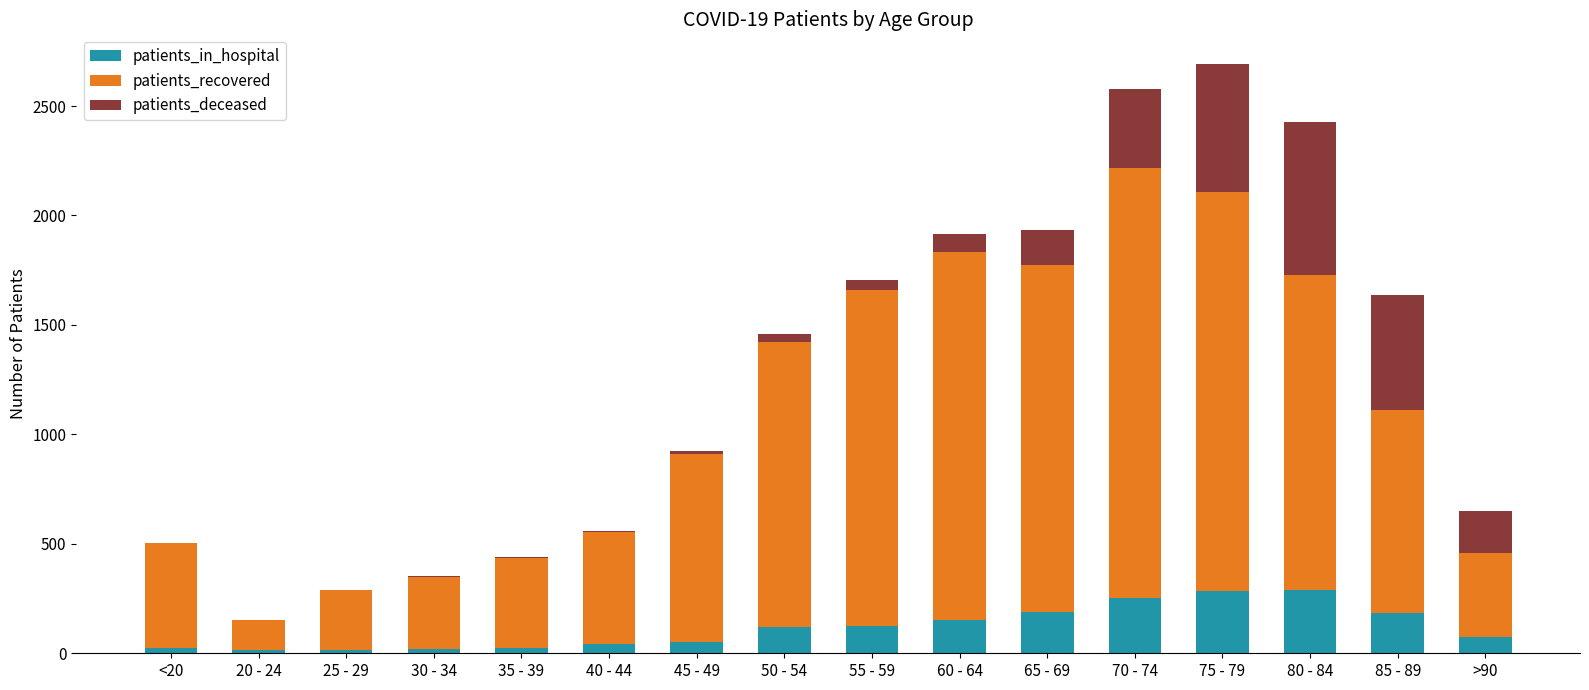

True or false: patients_in_hospital has a value of 66 at 70 - 74.

False